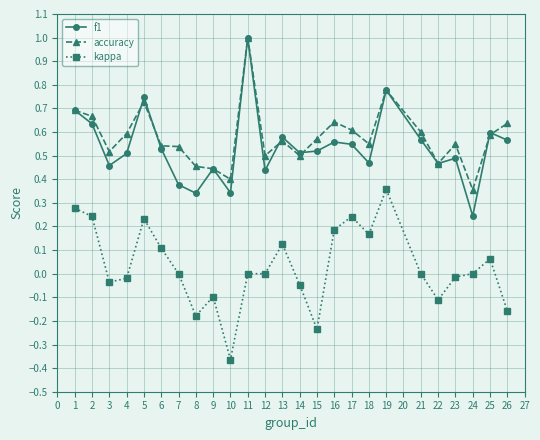

True or false: f1 and kappa cross at least once.

False